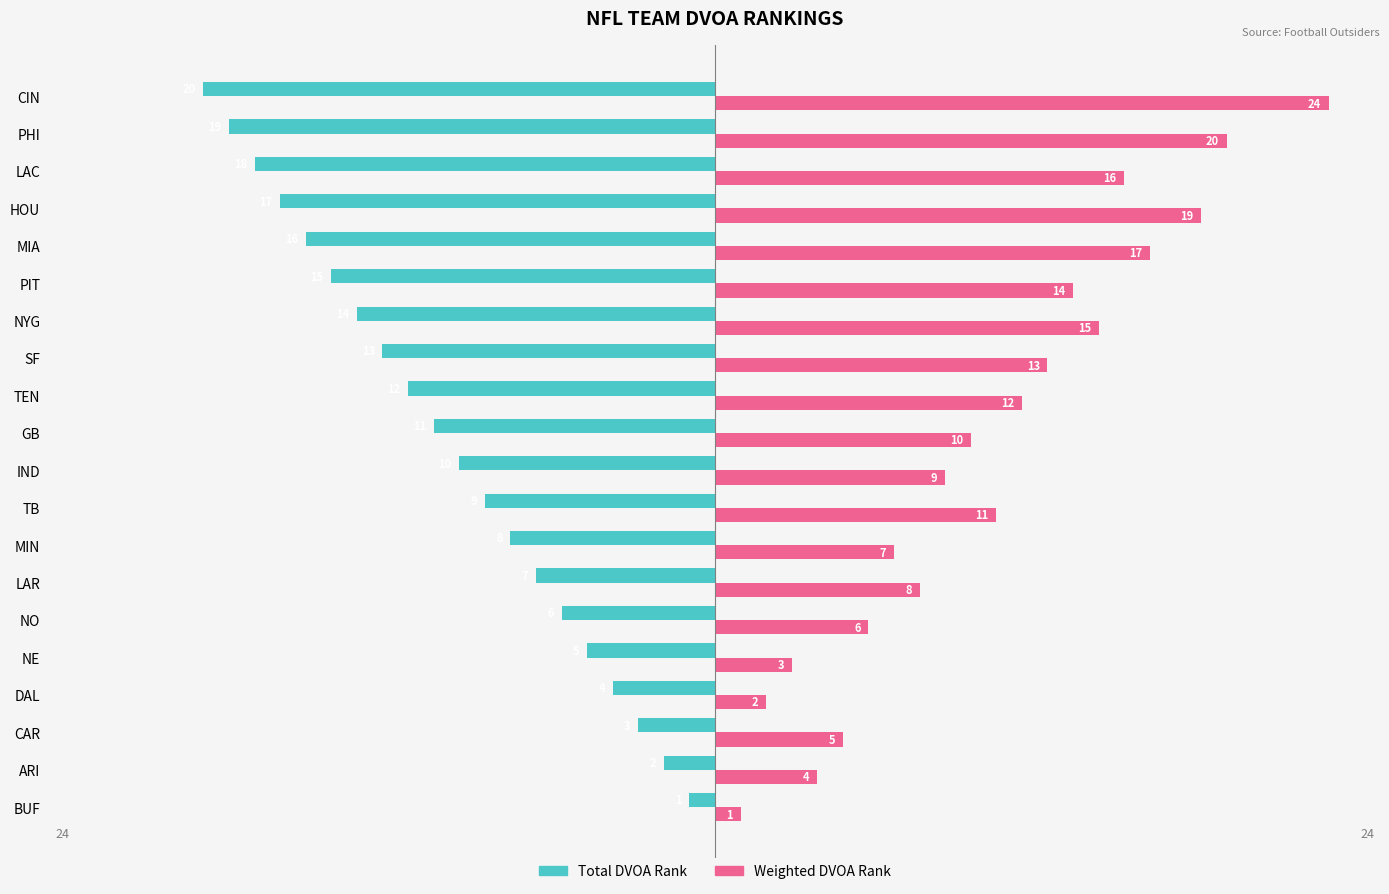

Is the value of Total DVOA Rank at TEN greater than the value of Weighted DVOA Rank at NYG?

No